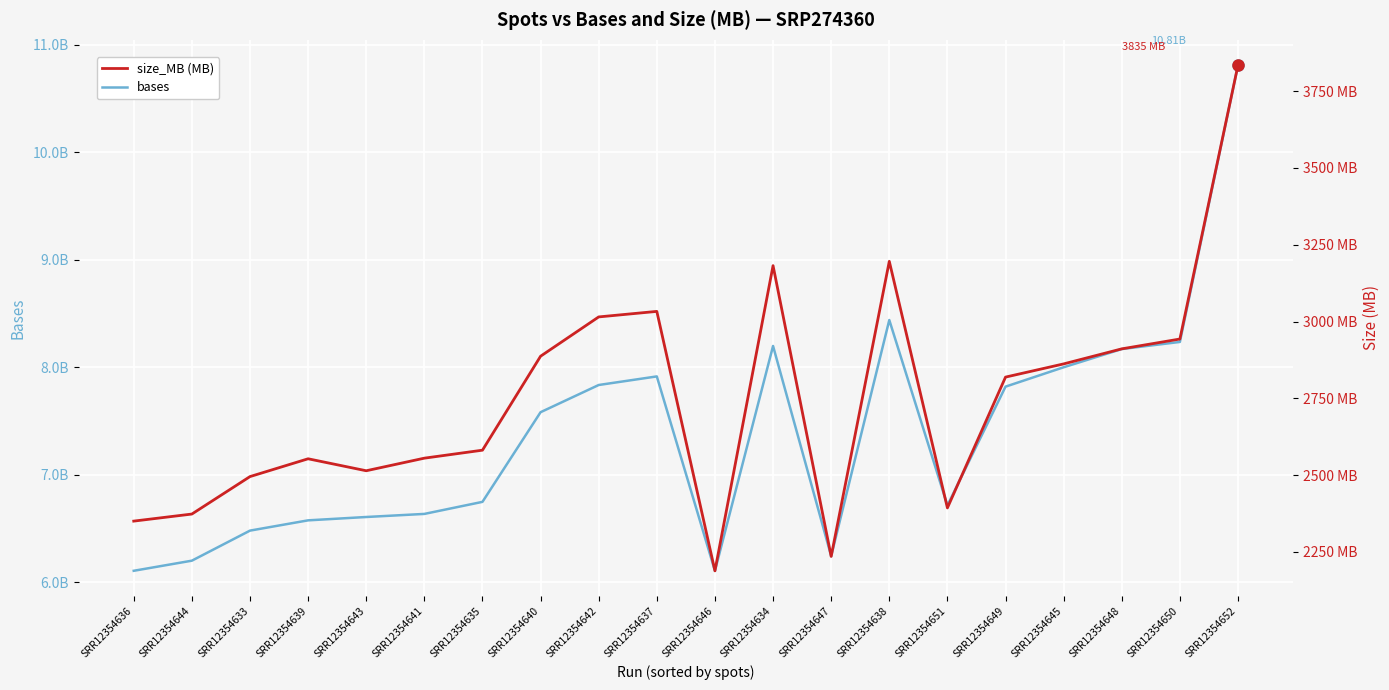

What are all the series names shown in the legend?

bases, size_MB